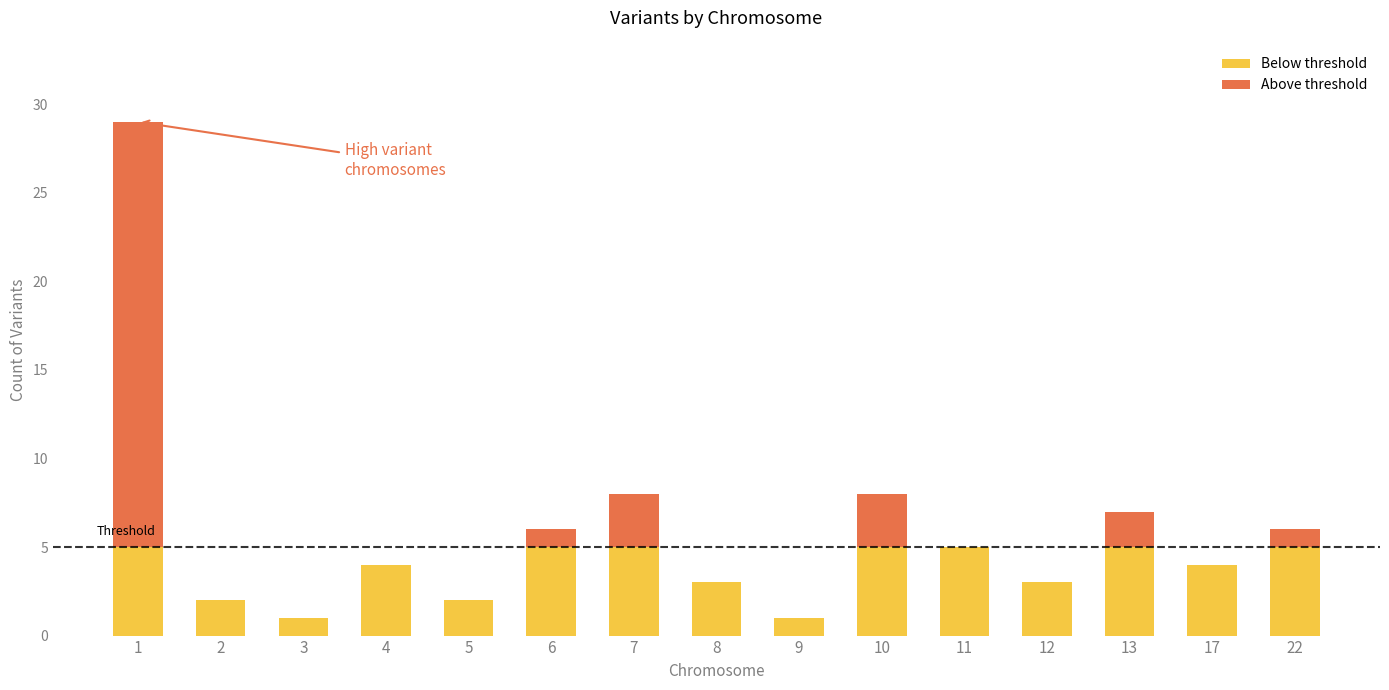

How many series are shown in this chart?

2